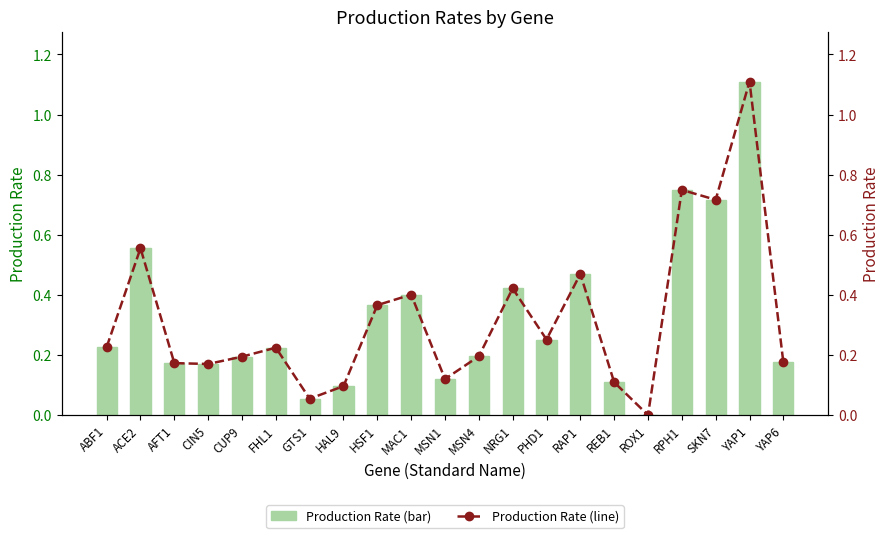

What is the average value of the production_rates series?

0.3